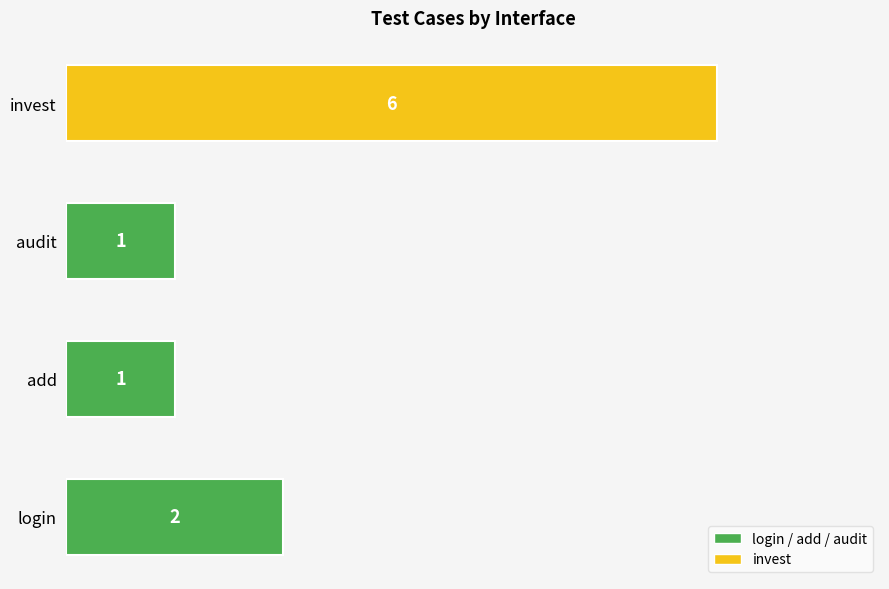

True or false: the data shows 0 at add.

False